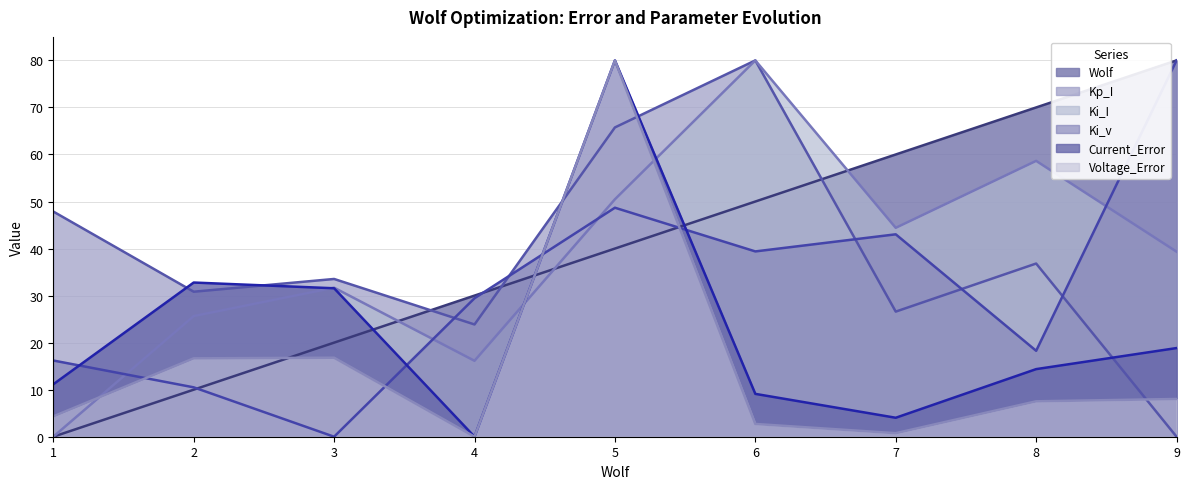

True or false: Kp_I has more than 2 interior local peaks.

True